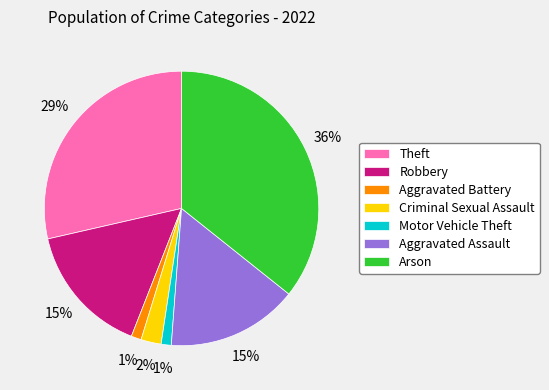

Approximately how many times larger is the value at Criminal Sexual Assault compared to Theft?

0.1